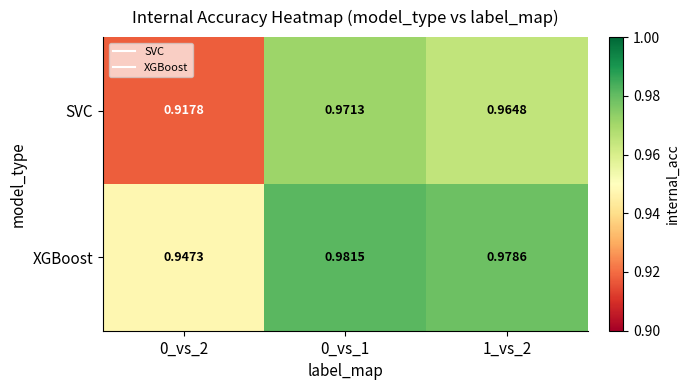

List the series in order of their overall mean, lowest first.

SVC, XGBoost